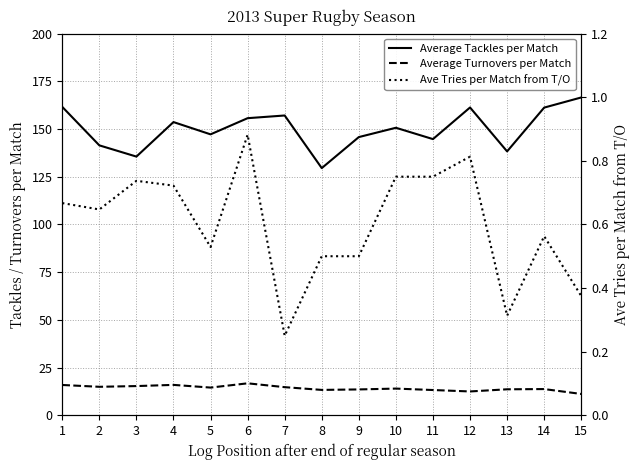

True or false: Ave Tries per Match from T/O has a value of 0.4 at 15.

True